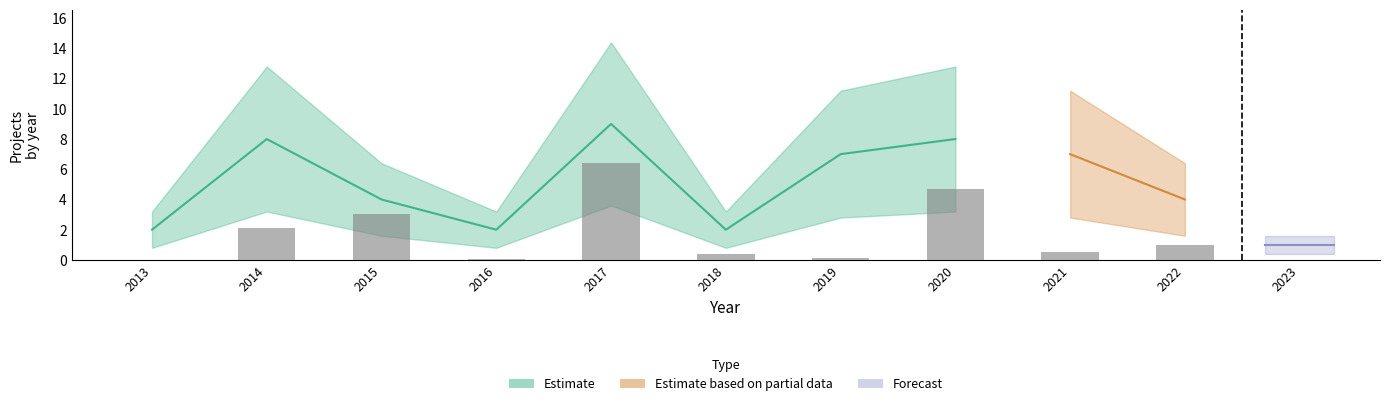

Between 2018 and 2023, which is larger?

2018